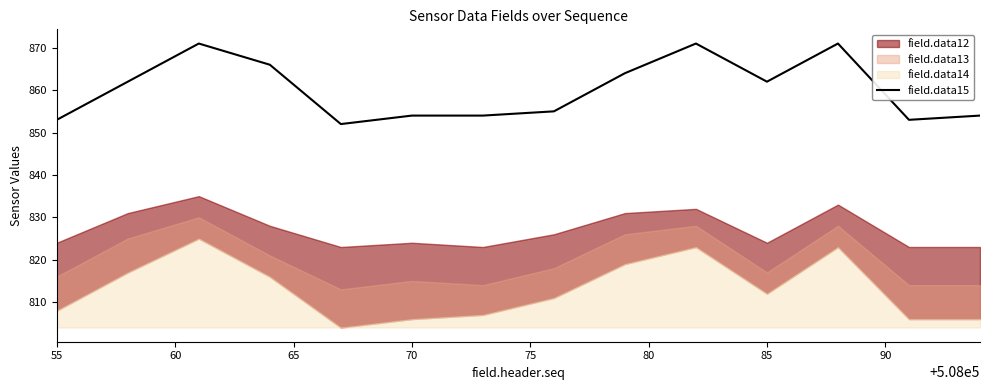

What is the lowest value of the field.data15 series?

852